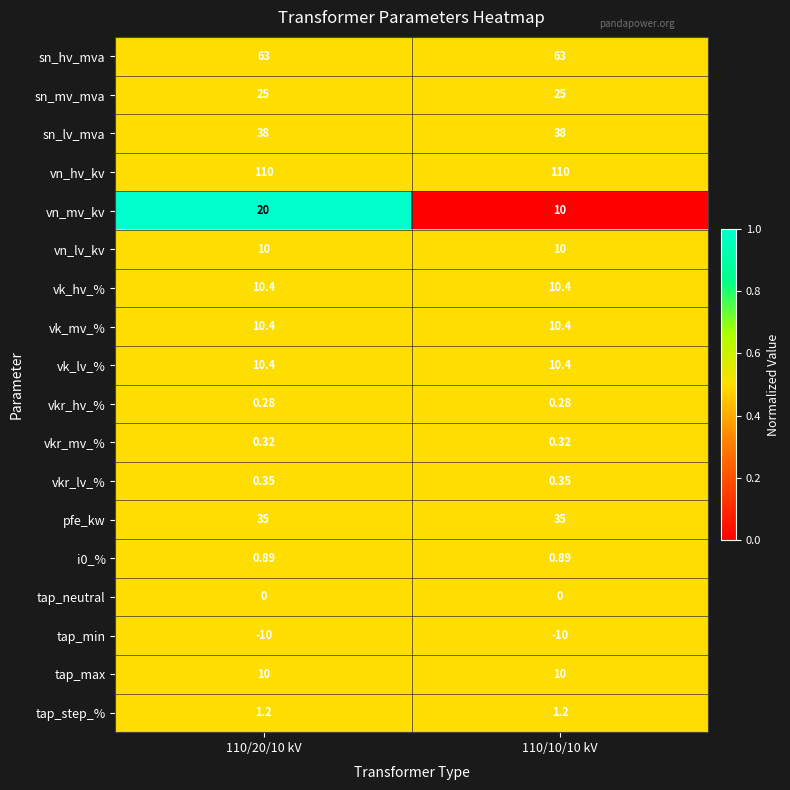

Between 110/20/10 kV and 110/10/10 kV, which series saw the biggest shift?

vn_mv_kv